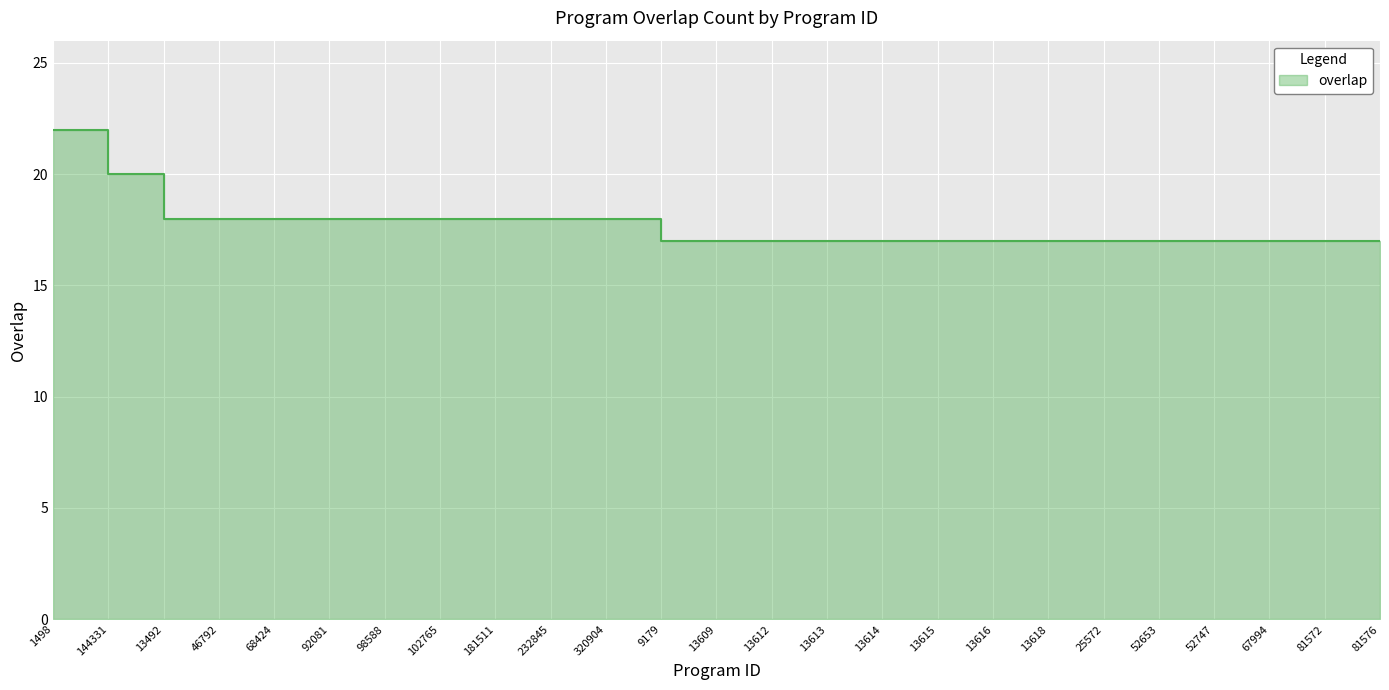

Reading left to right, extract all data points from this chart.

1498=22	144331=20	13492=18	46792=18	68424=18	92081=18	98588=18	102765=18	181511=18	232845=18	320904=18	9179=17	13609=17	13612=17	13613=17	13614=17	13615=17	13616=17	13618=17	25572=17	52653=17	52747=17	67994=17	81572=17	81576=17